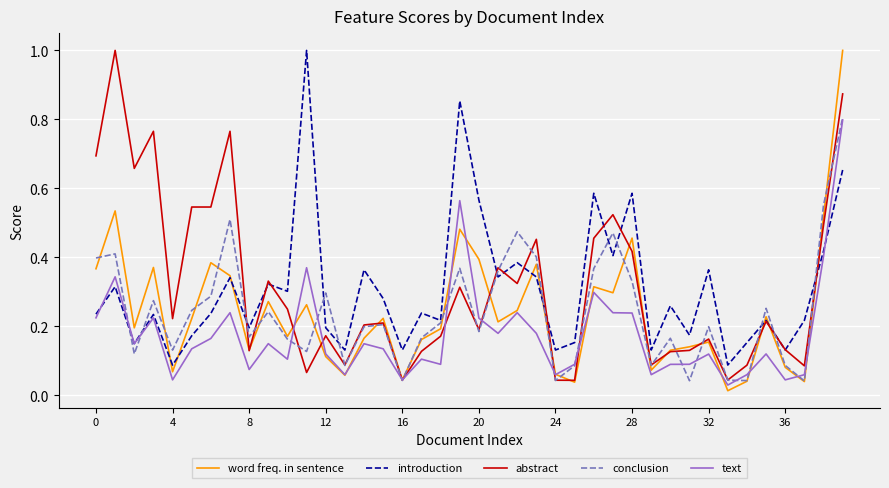

How many categories are shown in the chart?

40